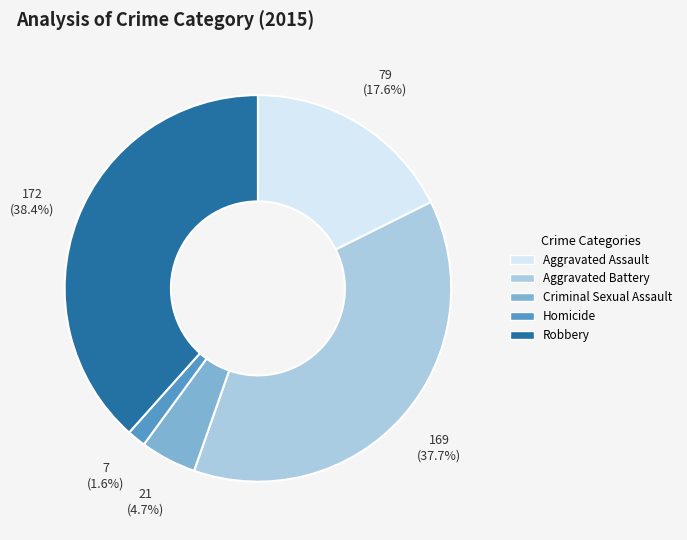

Is it true that Aggravated Assault is 18% of the pie?

True